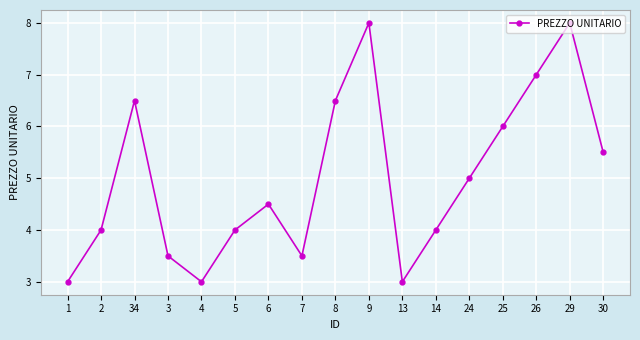

What is the difference between the values at 9 and 1?

5.0